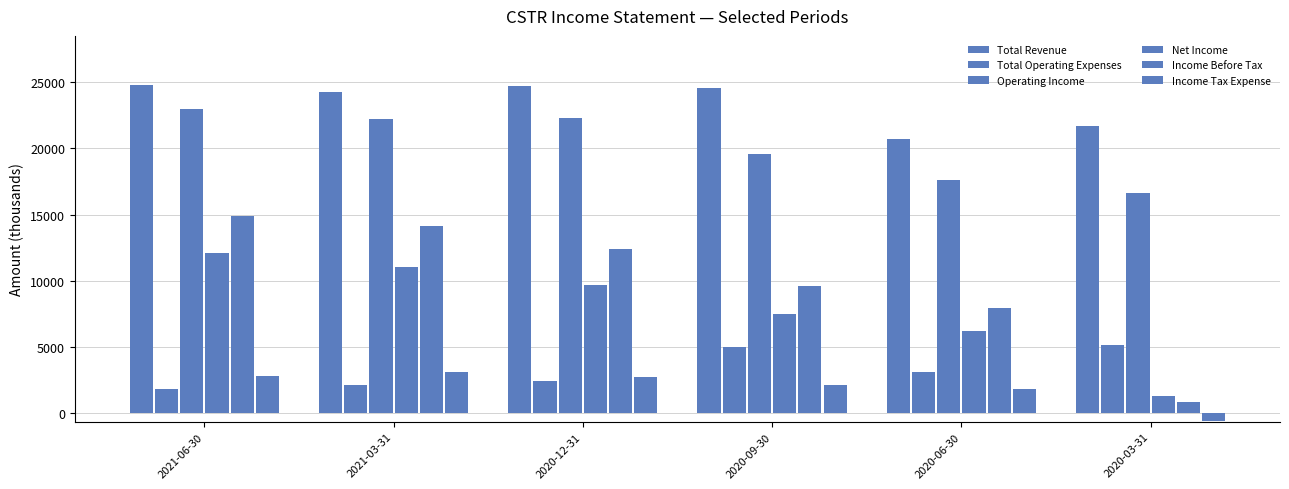

At which category is the sum across all series the highest?

2021-06-30